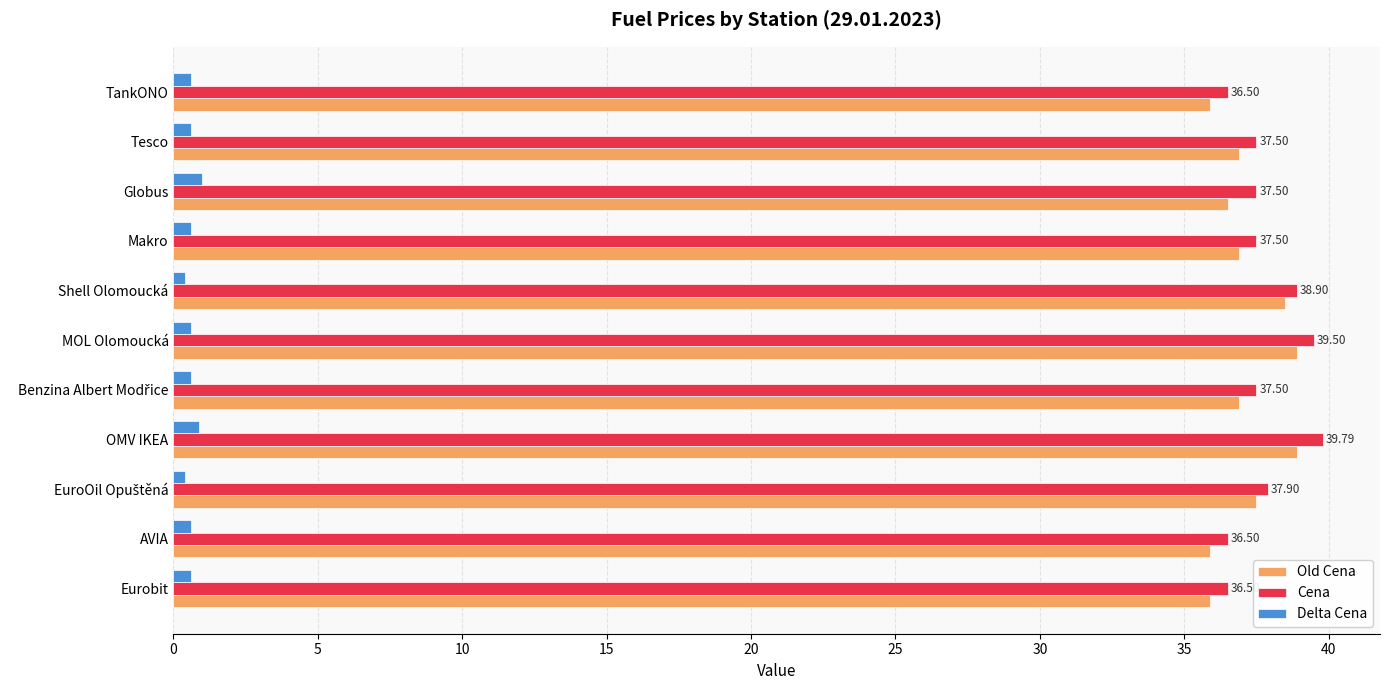

What is the difference between the maximum and second lowest values in the Delta Cena series?

0.6